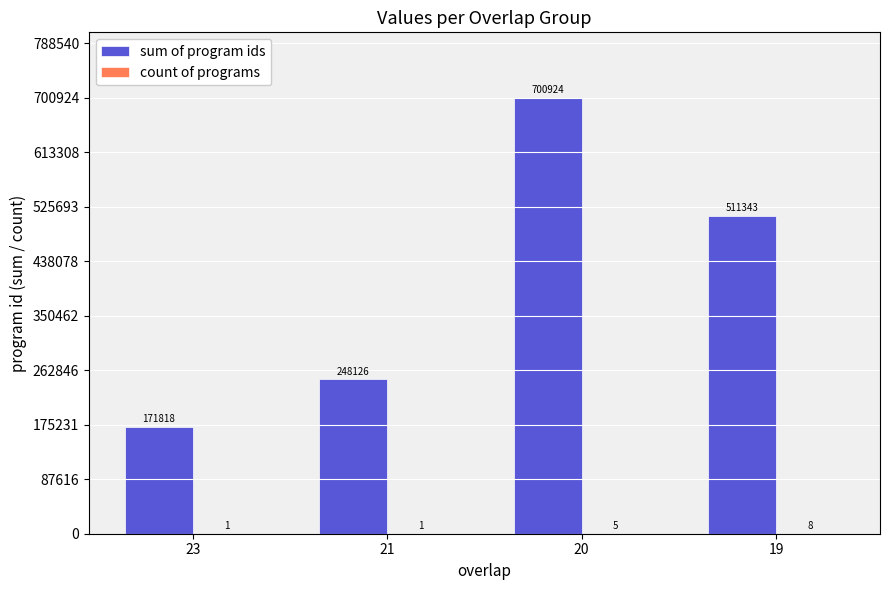

Between 21 and 19, which series saw the biggest shift?

sum of program ids